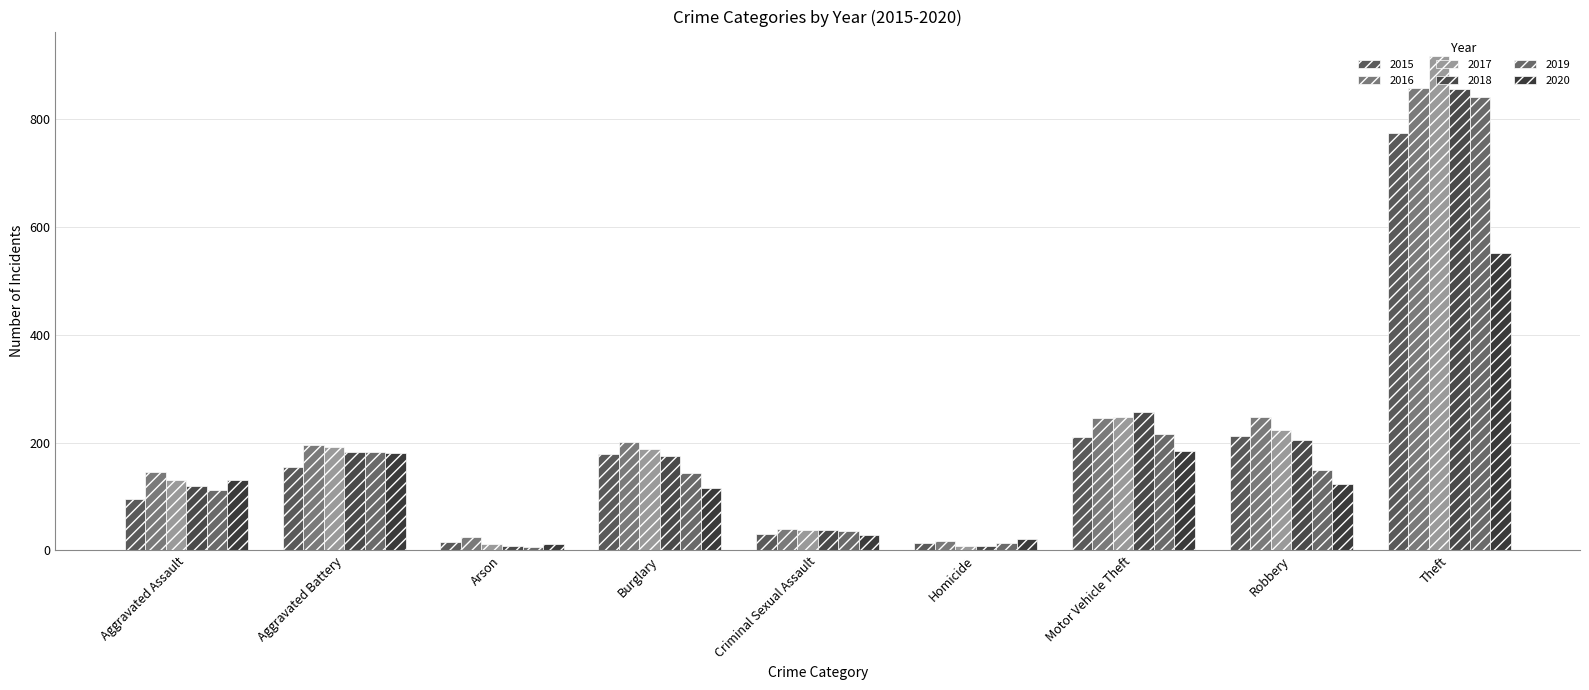

Which series has the widest spread of values?

2017